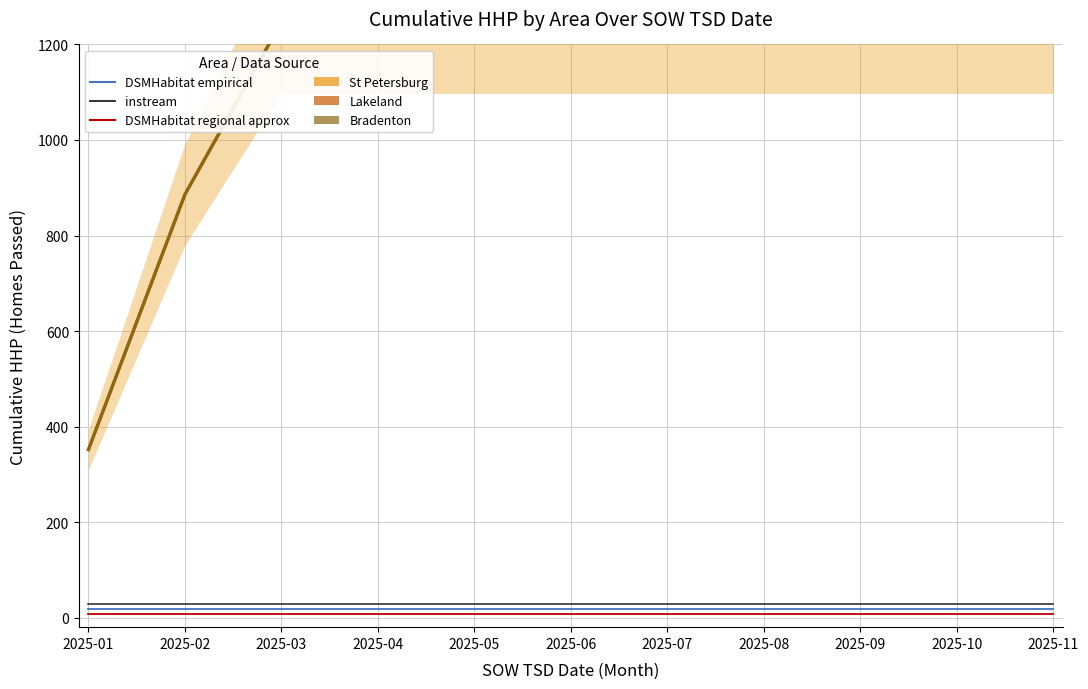

Reading left to right, list all the values displayed in this chart.

St Petersburg: 352	886	1247	1247	1247	1247	1247	1247	1247	1247	1247
Lakeland: 352	886	1247	1247	1247	1247	1297	1347	1347	1347	1347
Bradenton: 352	886	1247	1247	1247	1247	1297	1347	1347	1347	1347
DSMHabitat empirical: 18	18	18	18	18	18	18	18	18	18	18
DSMHabitat regional approx: 8	8	8	8	8	8	8	8	8	8	8
instream: 28	28	28	28	28	28	28	28	28	28	28